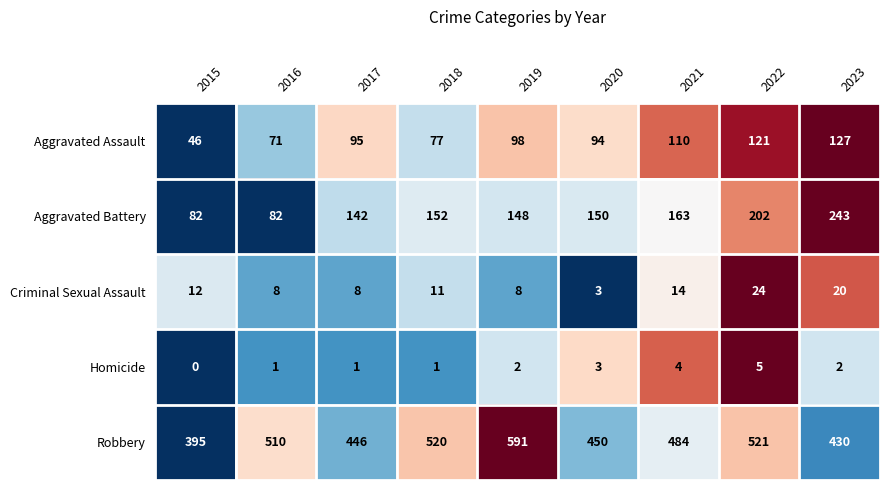

What is the difference between the maximum and second lowest values in the Aggravated Battery series?

161